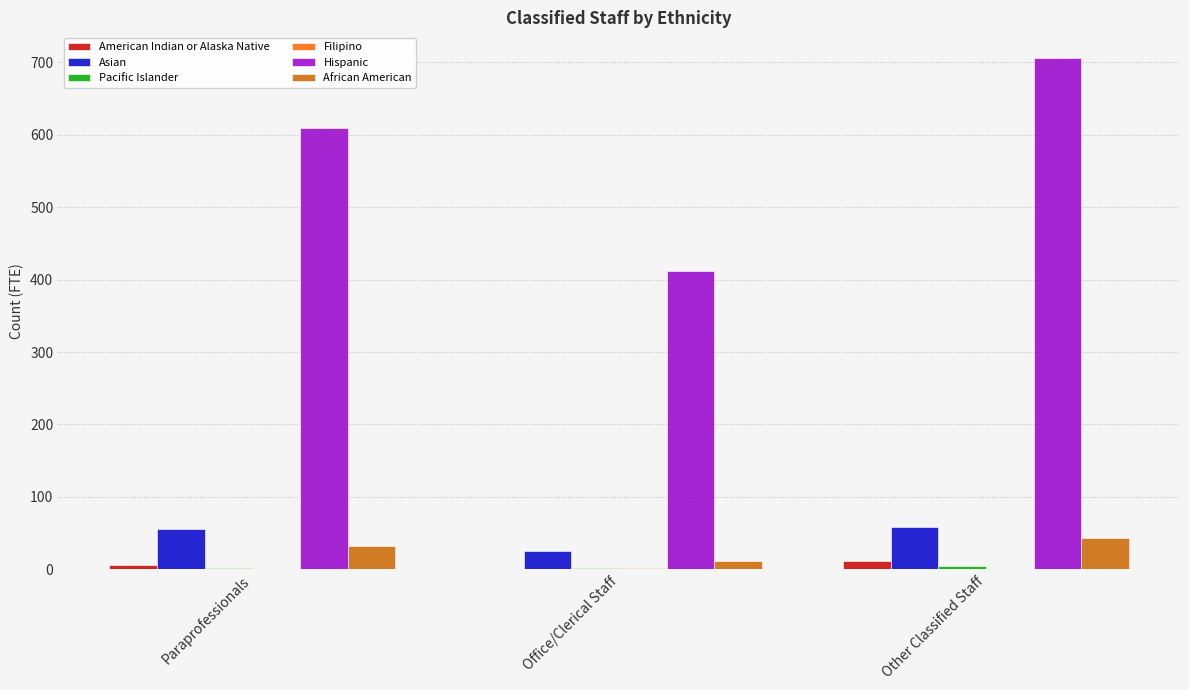

Where is Hispanic nearest to the value 558?

Paraprofessionals